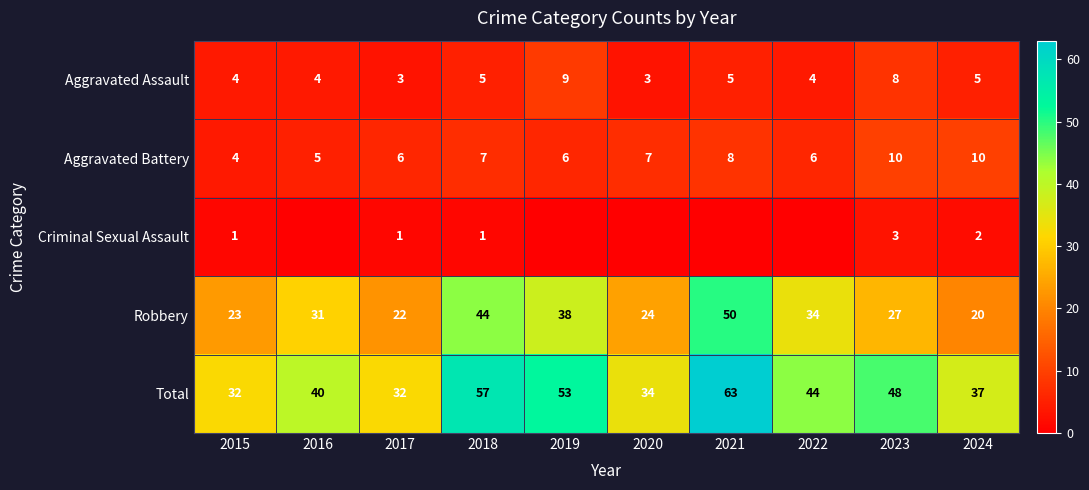

Where is Total nearest to the value 47?

2023